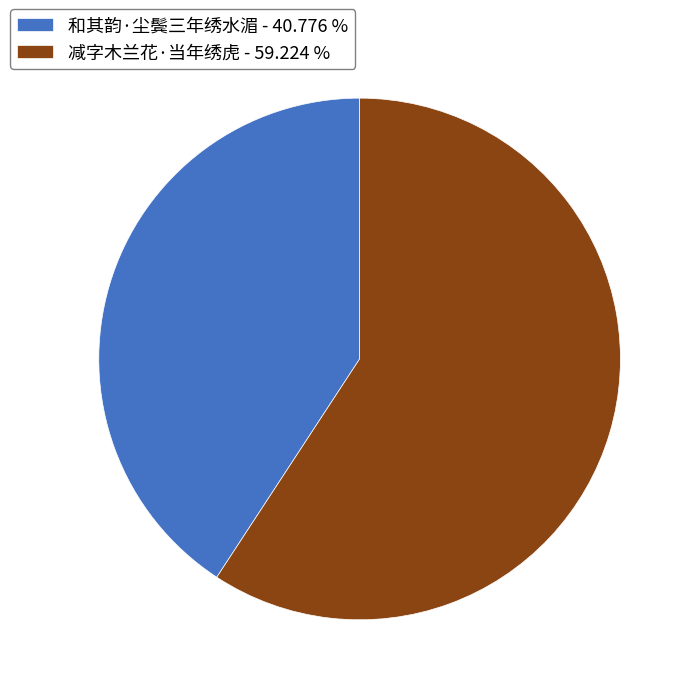

True or false: 和其韵·尘鬓三年绣水湄 accounts for 30% of the total.

False